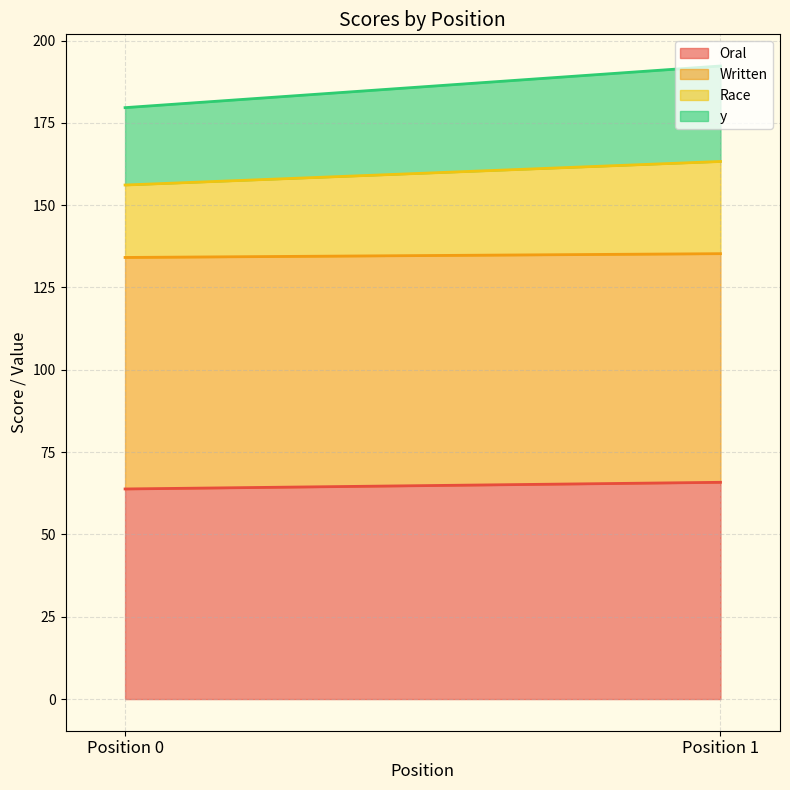

Which series has the largest total across all categories?

Written